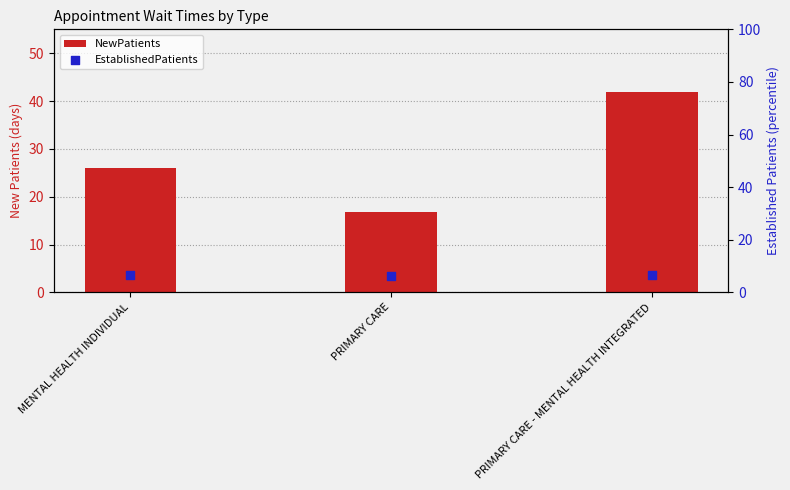

Is the value of NewPatients at PRIMARY CARE - MENTAL HEALTH INTEGRATED greater than the value of EstablishedPatients at PRIMARY CARE - MENTAL HEALTH INTEGRATED?

Yes